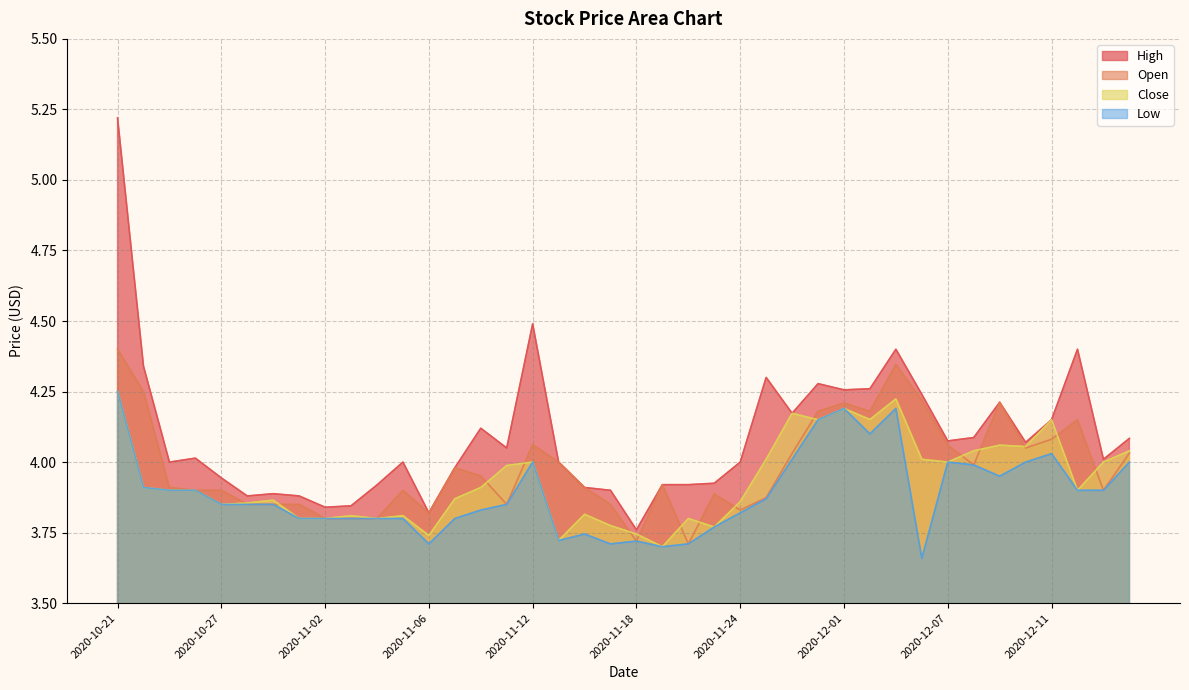

True or false: High and Close cross at least once.

False